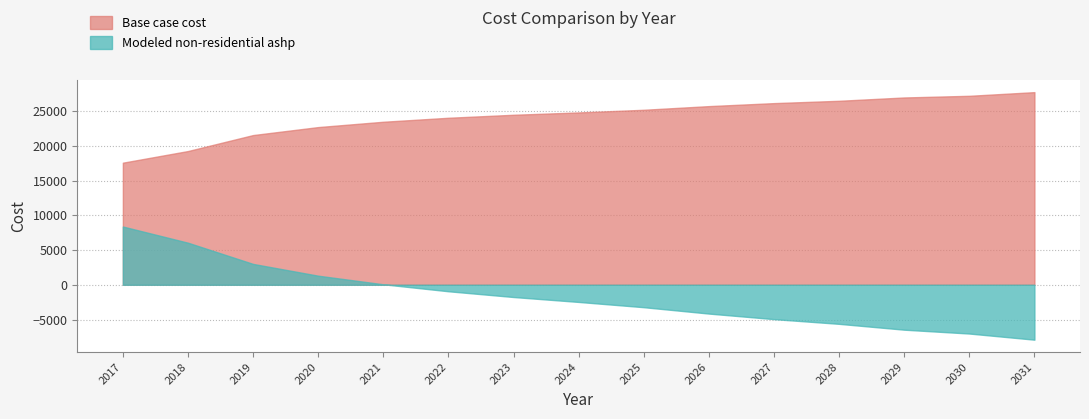

Which category has the highest value across all series?

2031